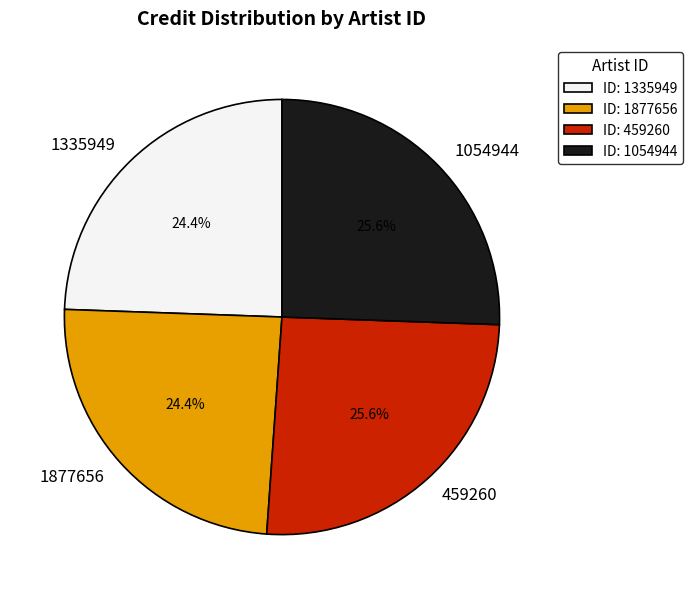

True or false: 1054944 accounts for 26% of the total.

True